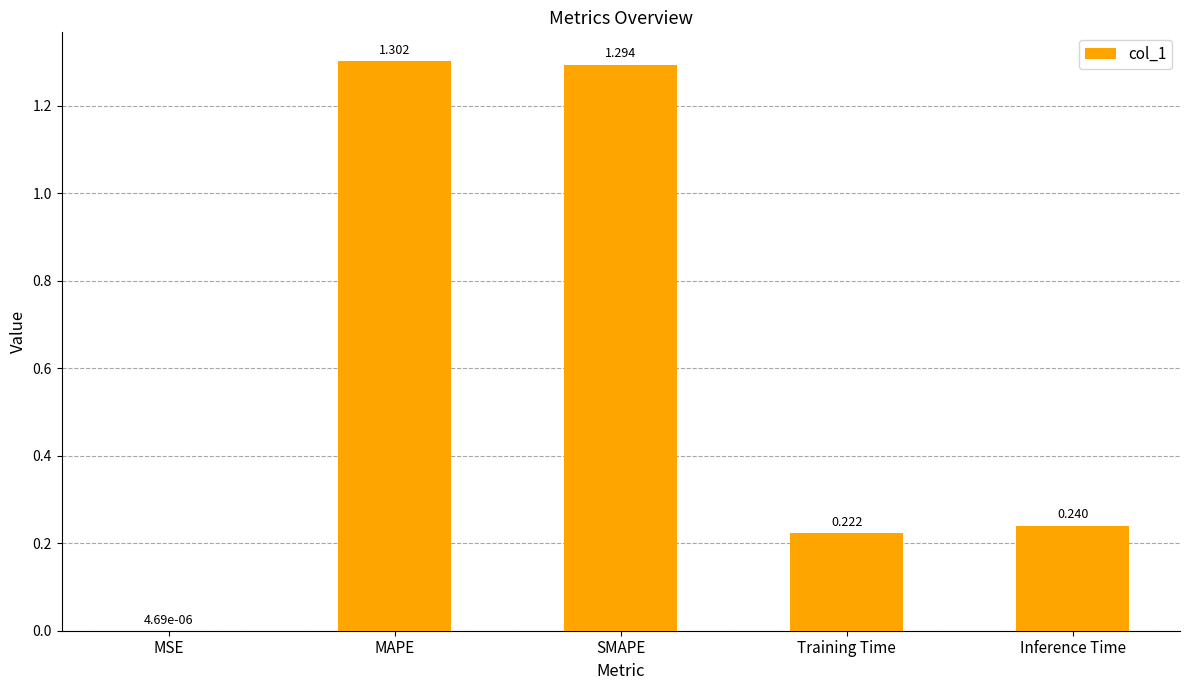

Between MAPE and MSE, which is larger?

MAPE